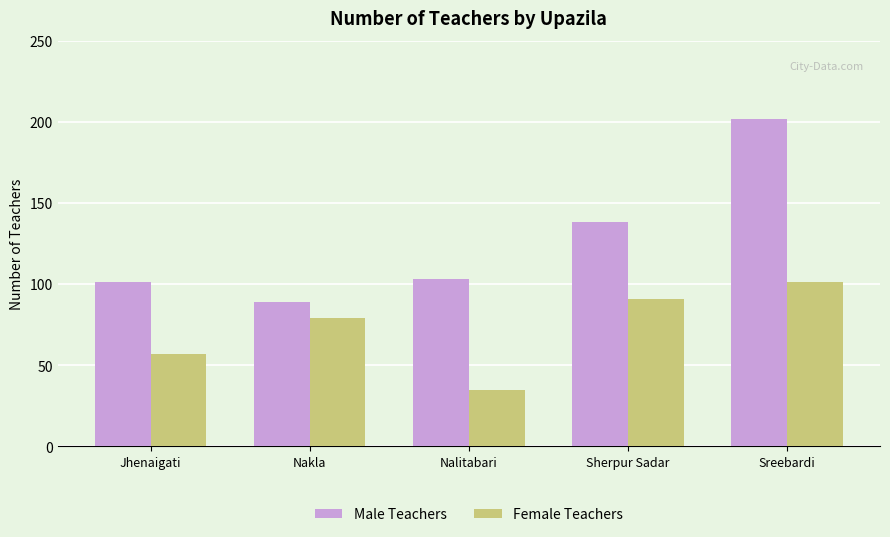

What is the value of the Female Teachers bar at the 1st from the left?

57